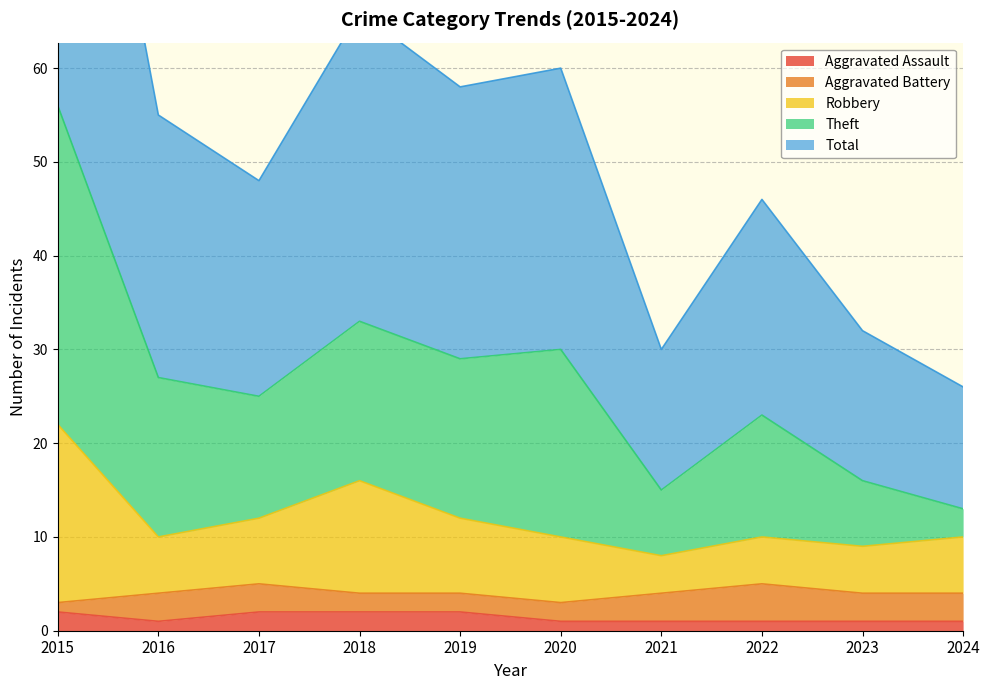

Is it true that Aggravated Assault equals 2 at 2019?

True